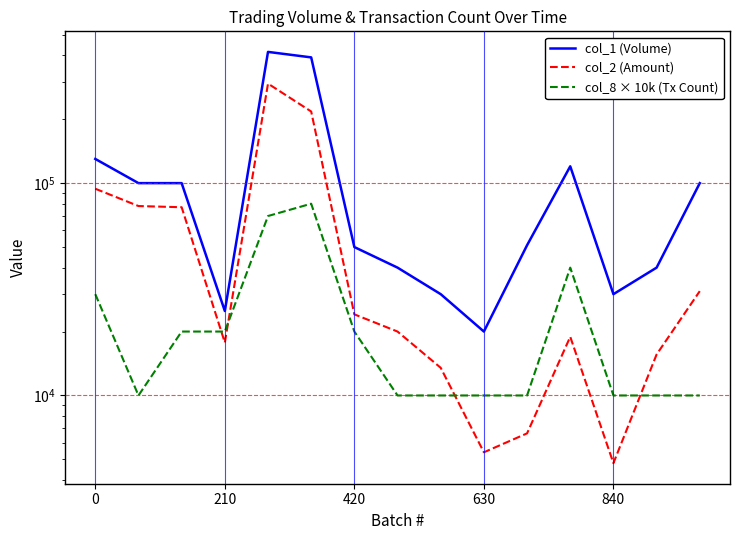

What is the label of the 1st point from the right?

14